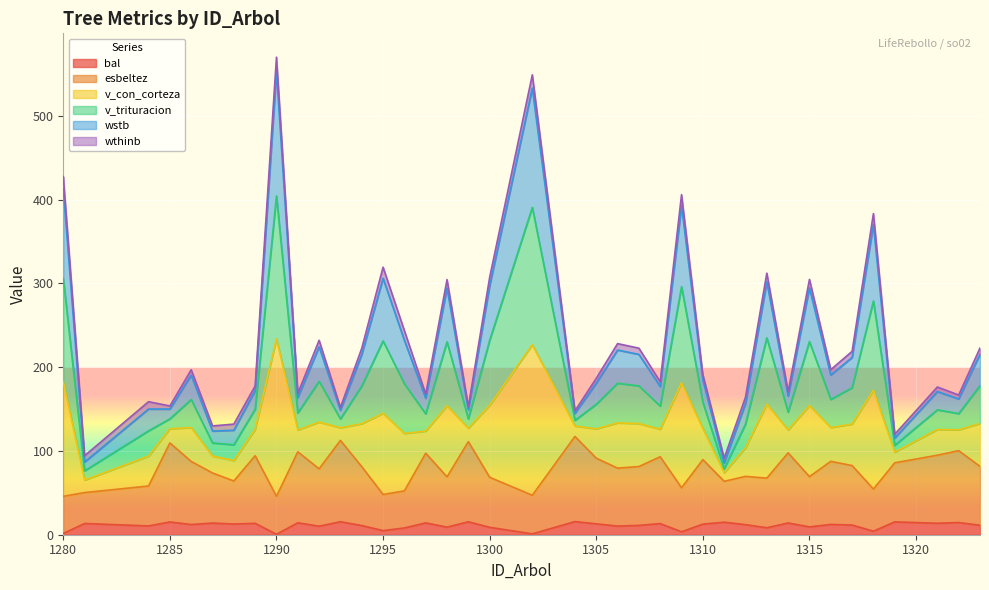

What are all the series names shown in the legend?

bal, esbeltez, v_con_corteza, v_trituracion, wstb, wthinb